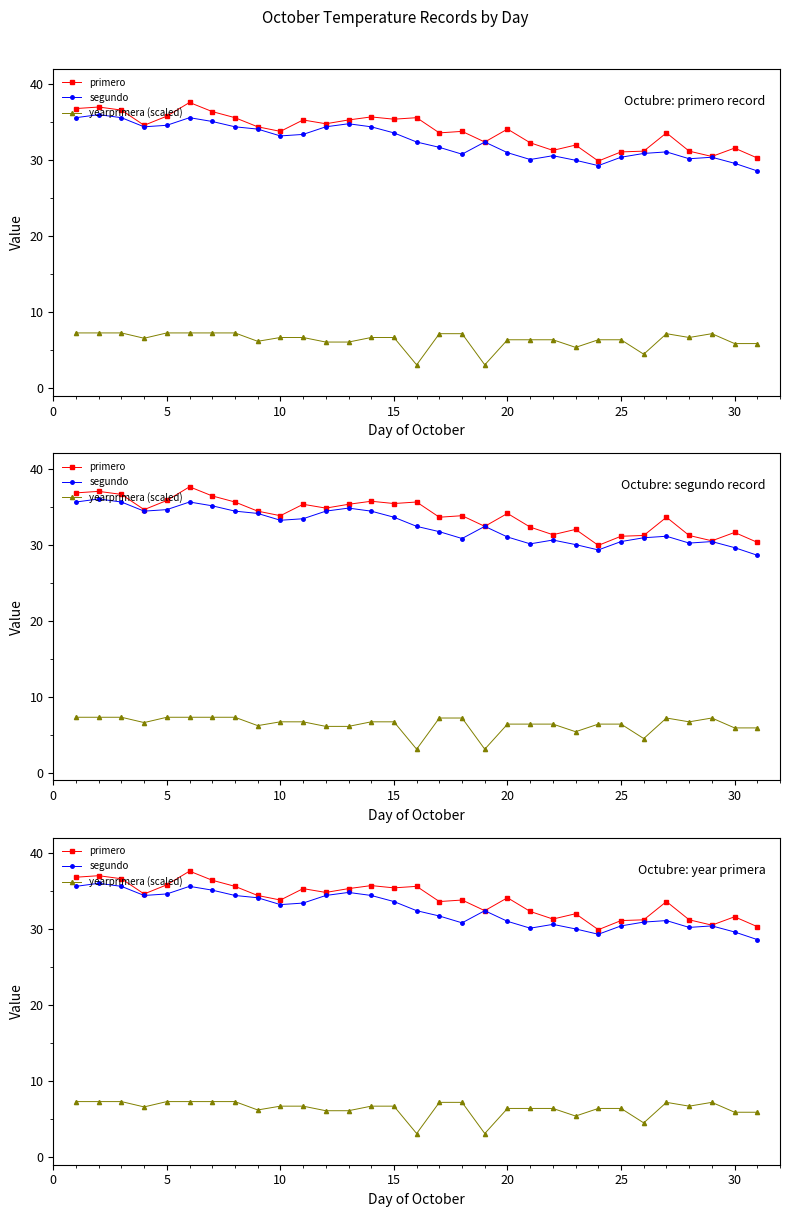

What are all the series names shown in the legend?

primero, segundo, yearprimera (scaled)